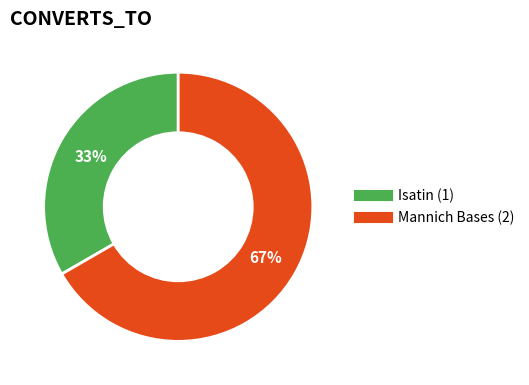

Is there any slice that represents more than half of the pie?

Yes